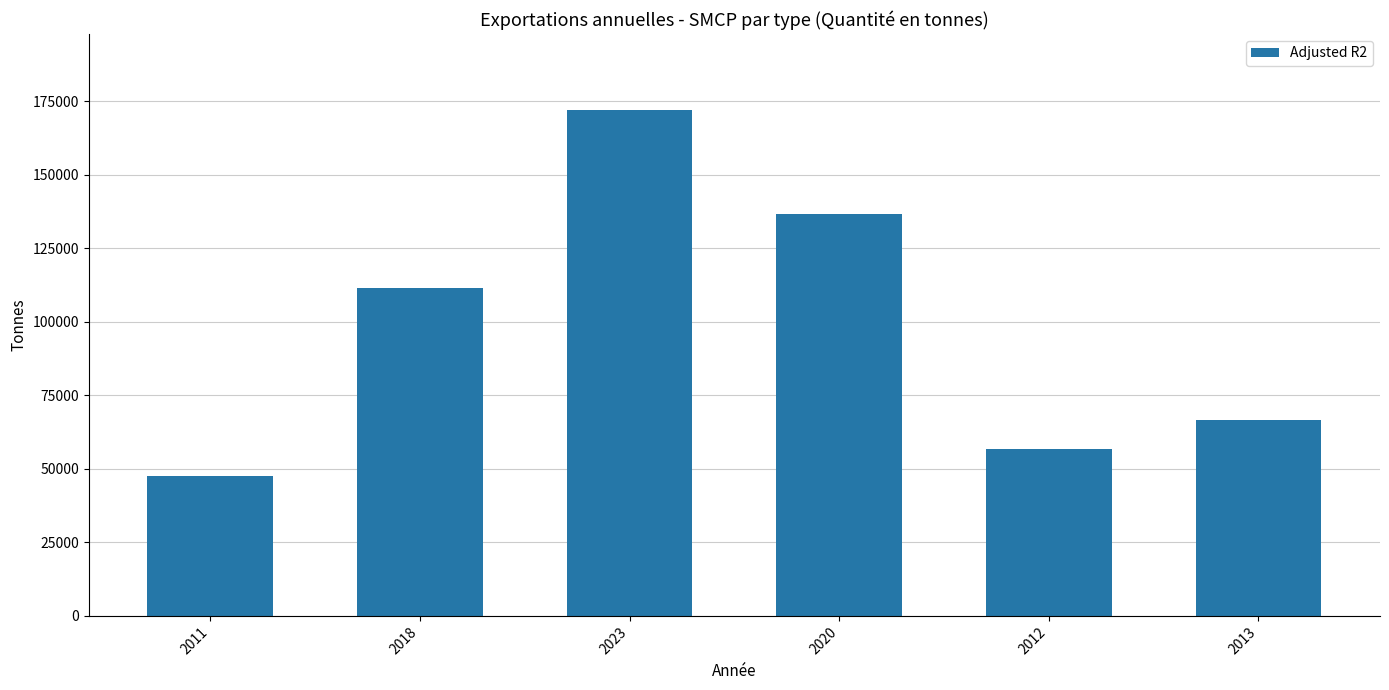

What position from the right is 2011?

6